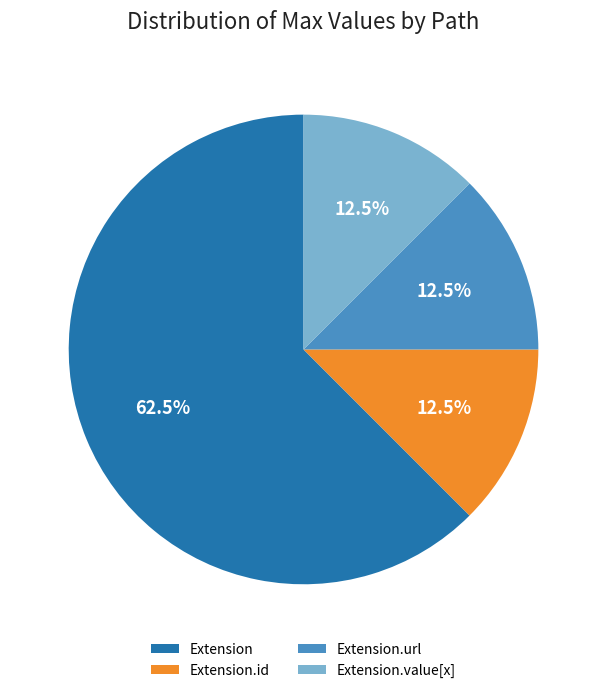

What is the largest slice in the pie chart?

Extension